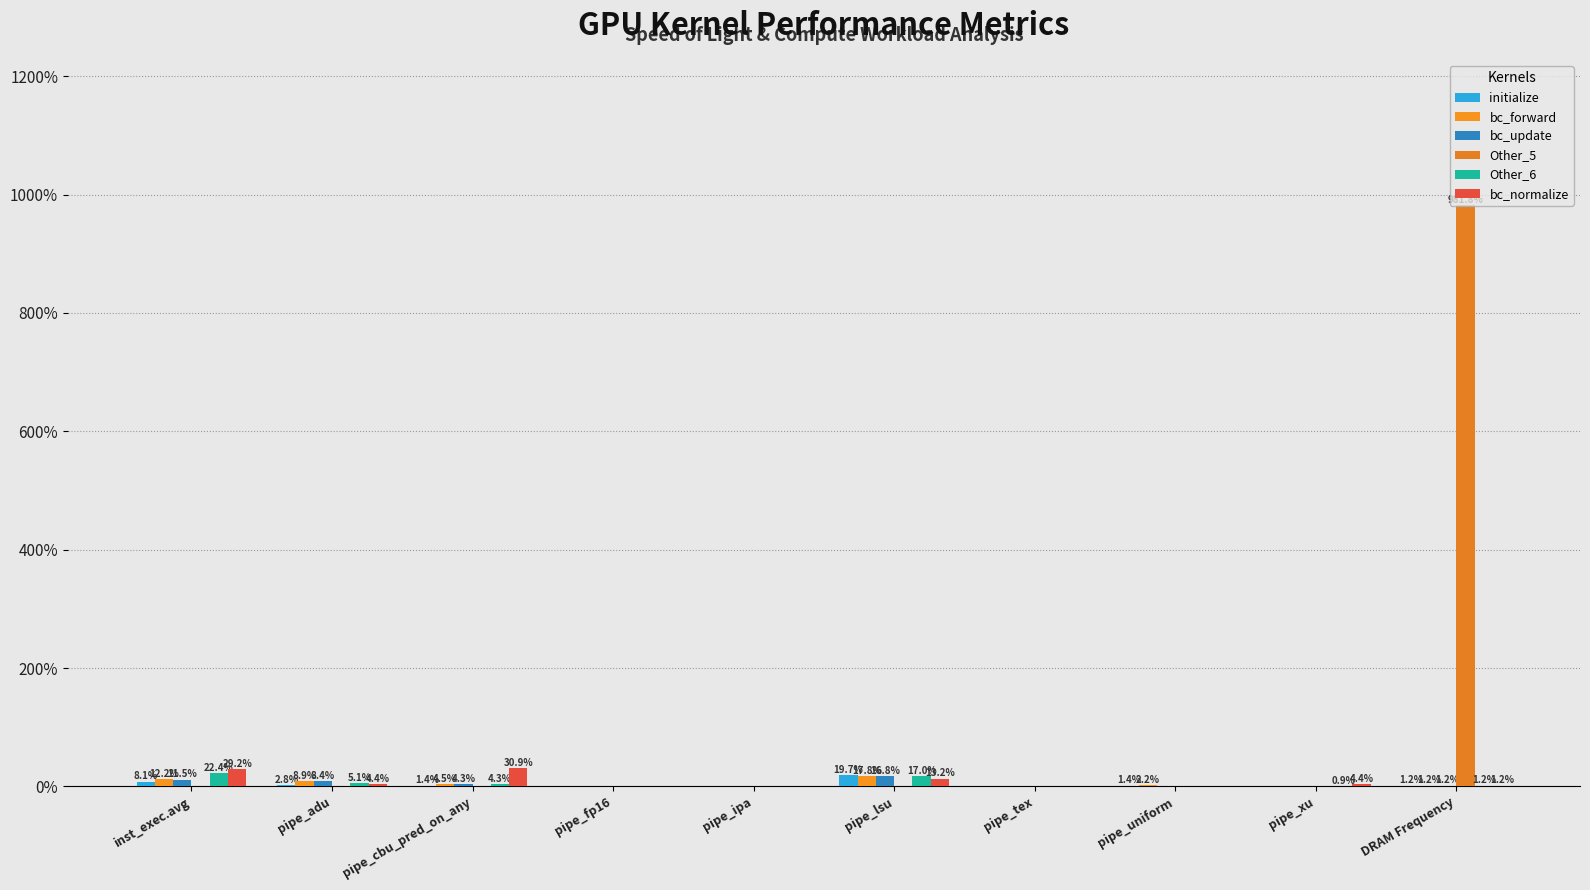

At which label is bc_normalize closest to 15?

pipe_lsu